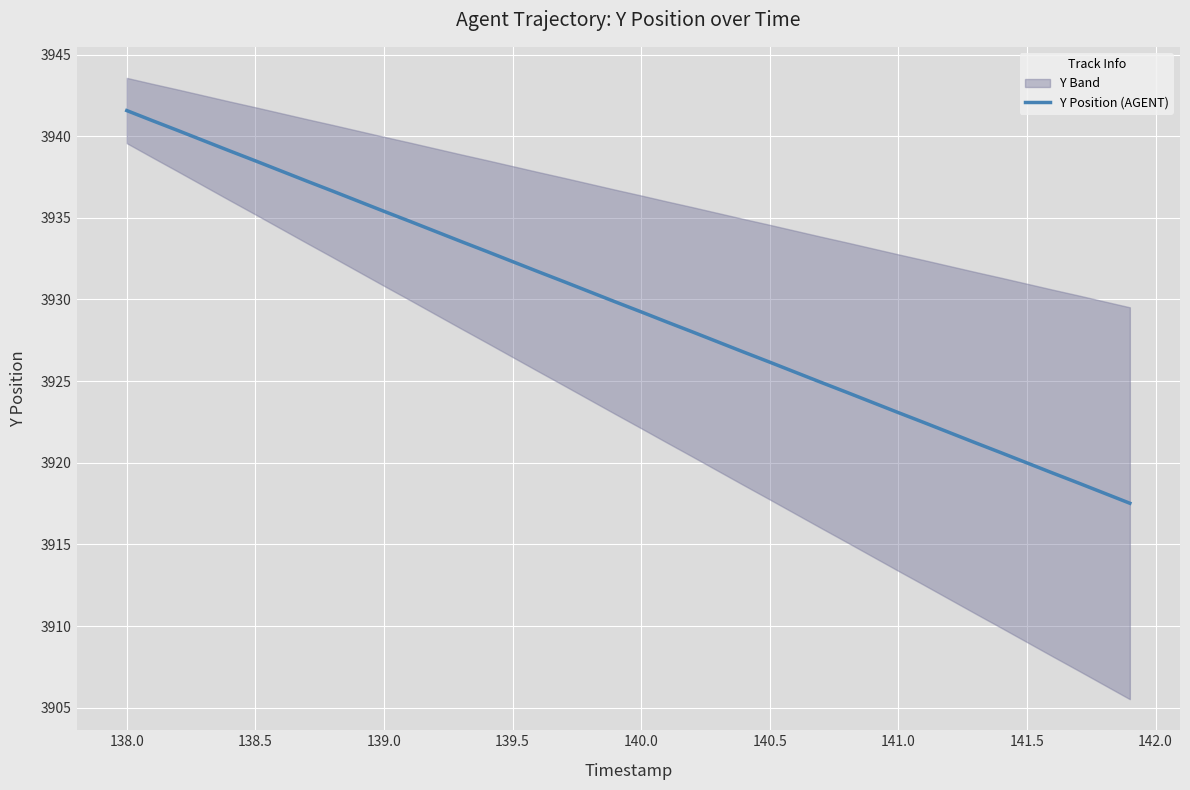

What is the minimum value for Y Position (AGENT)?

3917.5